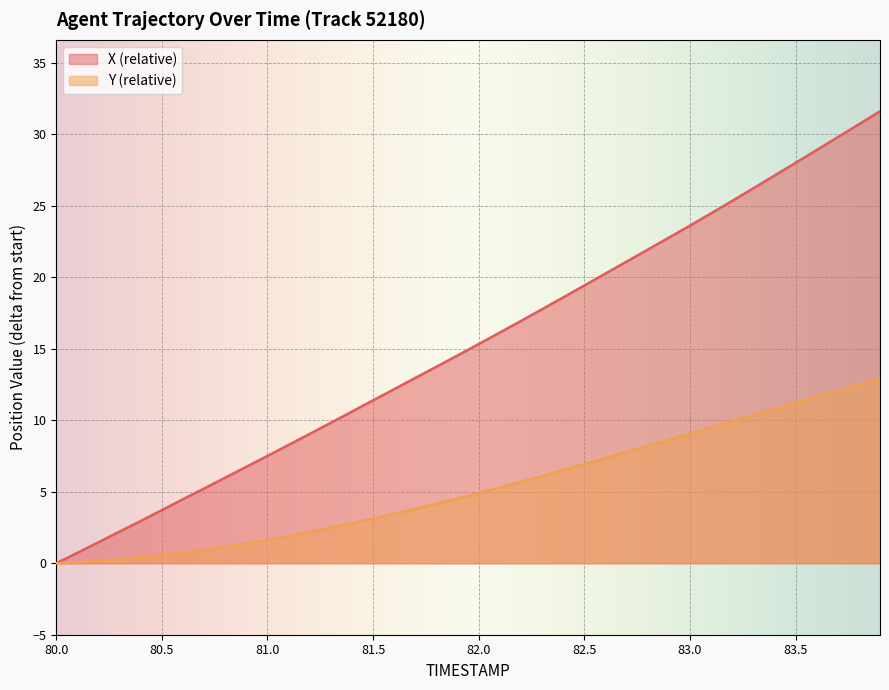

True or false: Y and X cross at least once.

False